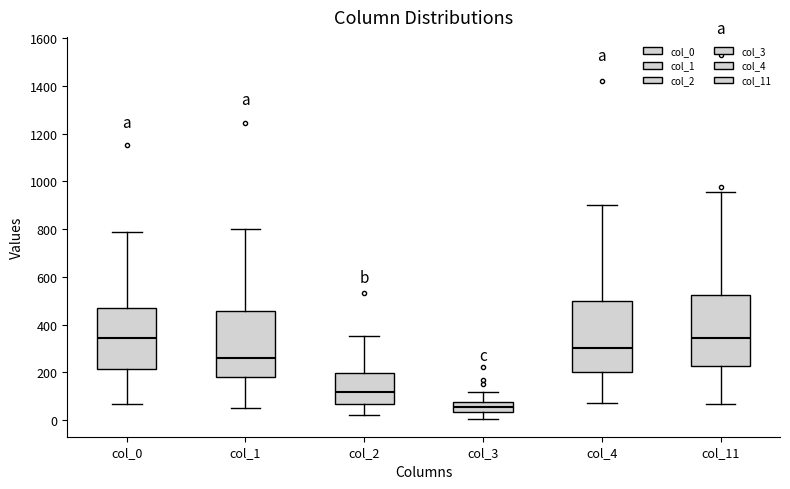

Reading left to right, transcribe this box plot: for each box, give where its median line is, the range the box spans, and where its two whiskers end, as read against the y-axis. The values are not printed on the chart, so give them approximately, as read against the axis.

col_0: median 340, box 220 to 460, whiskers 60 to 780
col_1: median 260, box 180 to 460, whiskers 60 to 800
col_2: median 120, box 60 to 200, whiskers 20 to 360
col_3: median 60, box 40 to 80, whiskers 0 to 120
col_4: median 300, box 200 to 500, whiskers 80 to 900
col_11: median 340, box 220 to 520, whiskers 60 to 960